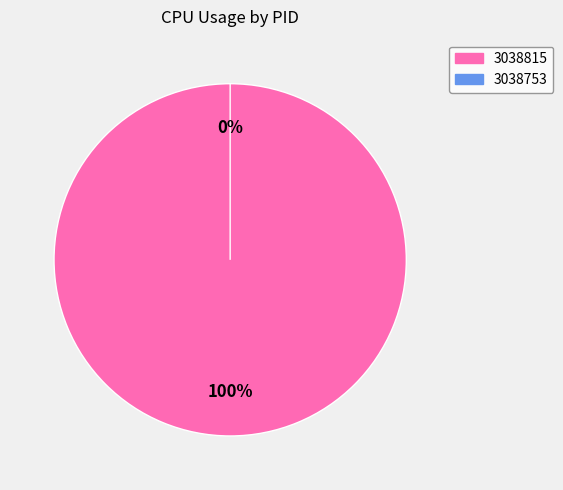

Is there a majority slice in this chart?

Yes